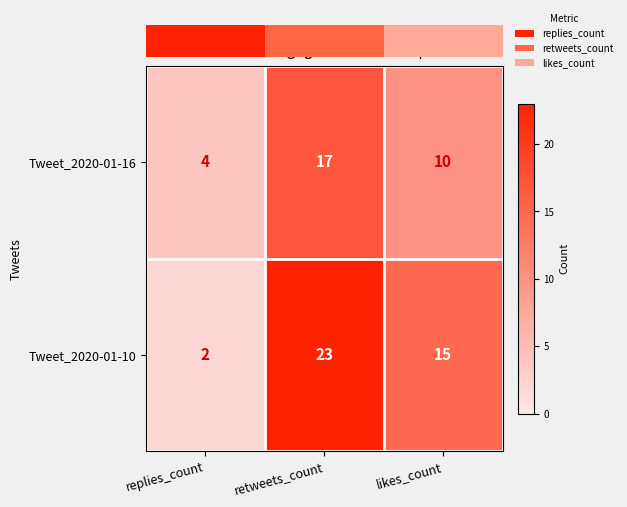

Is it true that Tweet_2020-01-16 equals 4 at retweets_count?

False